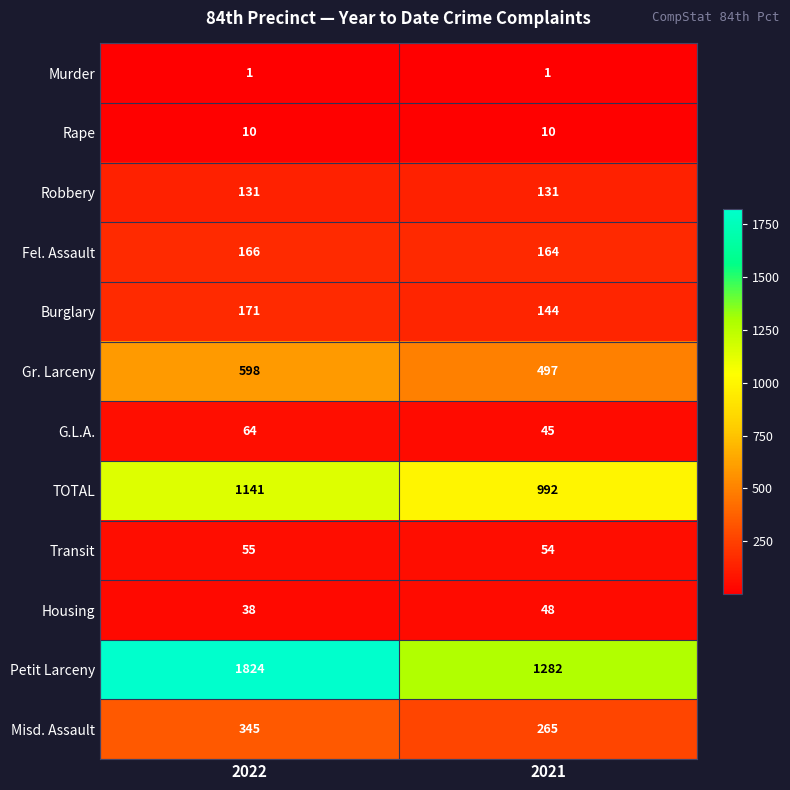

What is the difference between the highest and lowest values at 2021?

1281